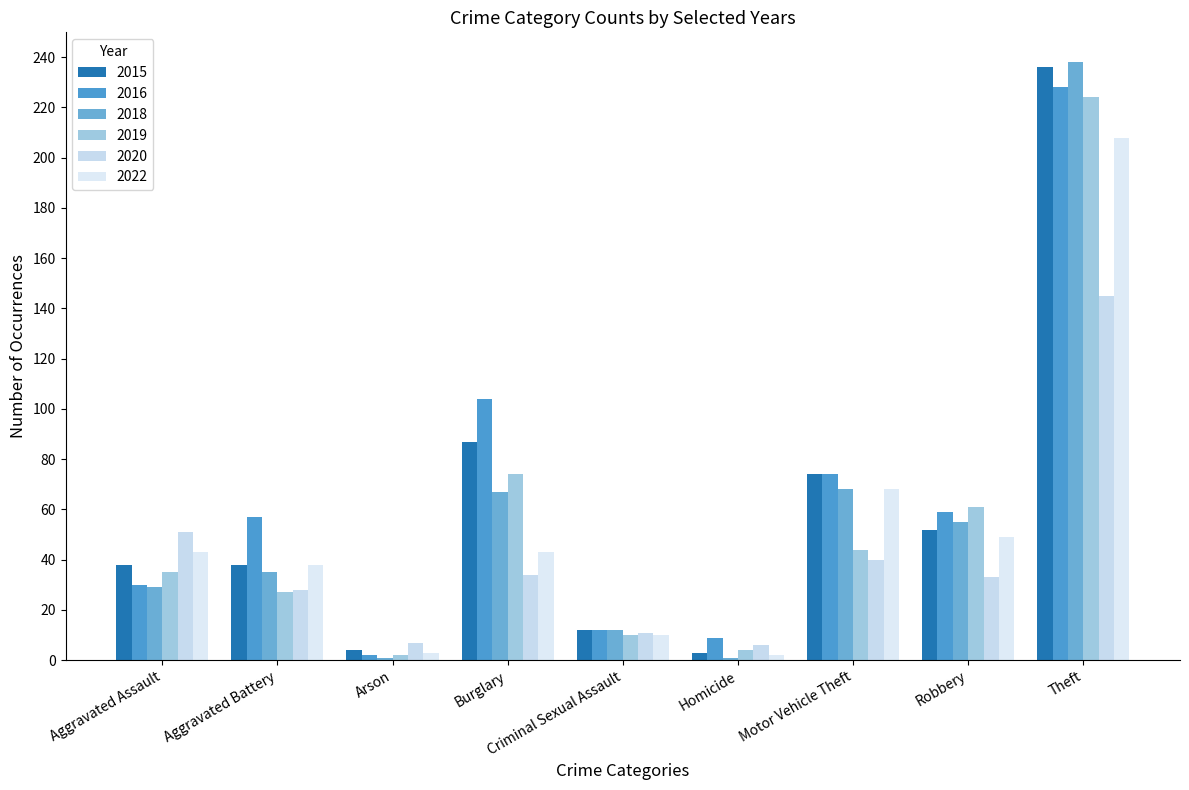

Rank the series at Aggravated Battery from highest to lowest value.

2016, 2015, 2022, 2018, 2020, 2019